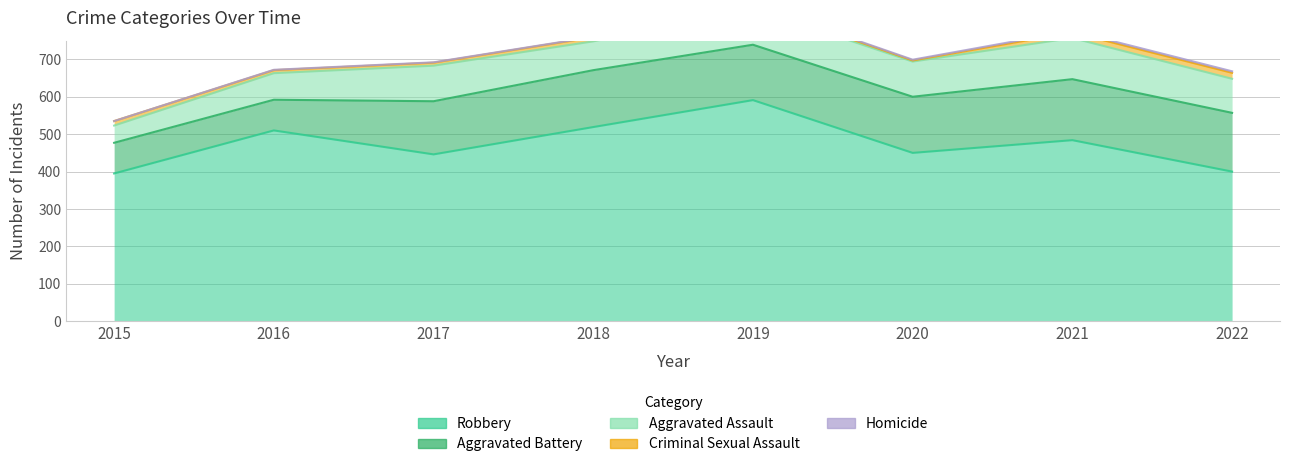

True or false: Robbery and Criminal Sexual Assault intersect in this chart.

False